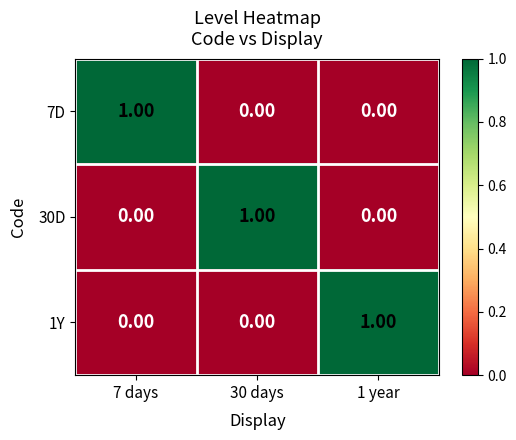

At how many categories does at least one series exceed 0?

3